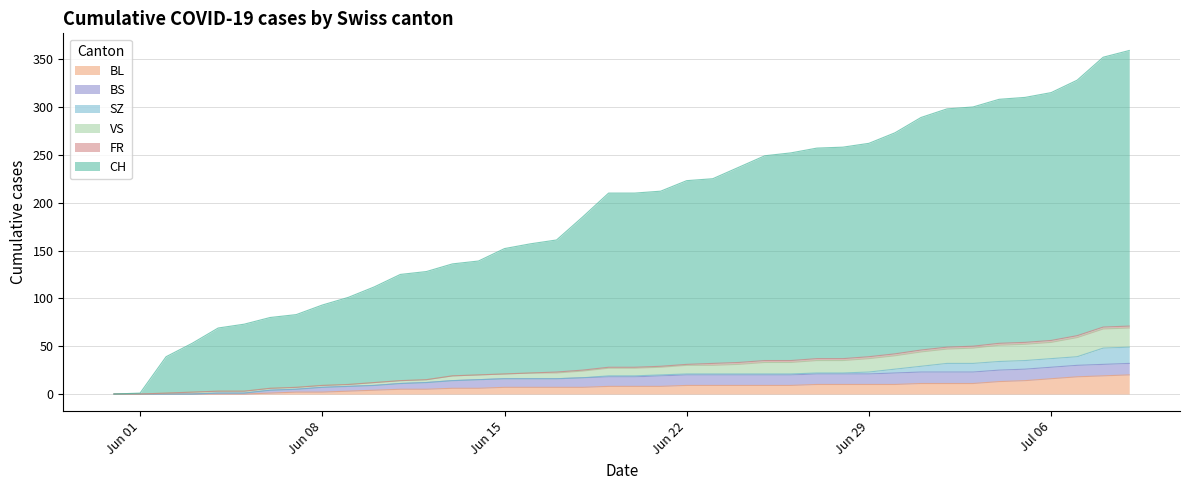

Does the chart have visible grid lines?

Yes